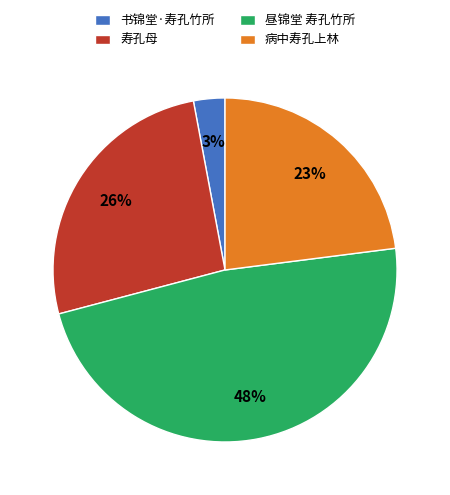

Is the sum of 昼锦堂 寿孔竹所 and 寿孔母 greater than half?

Yes